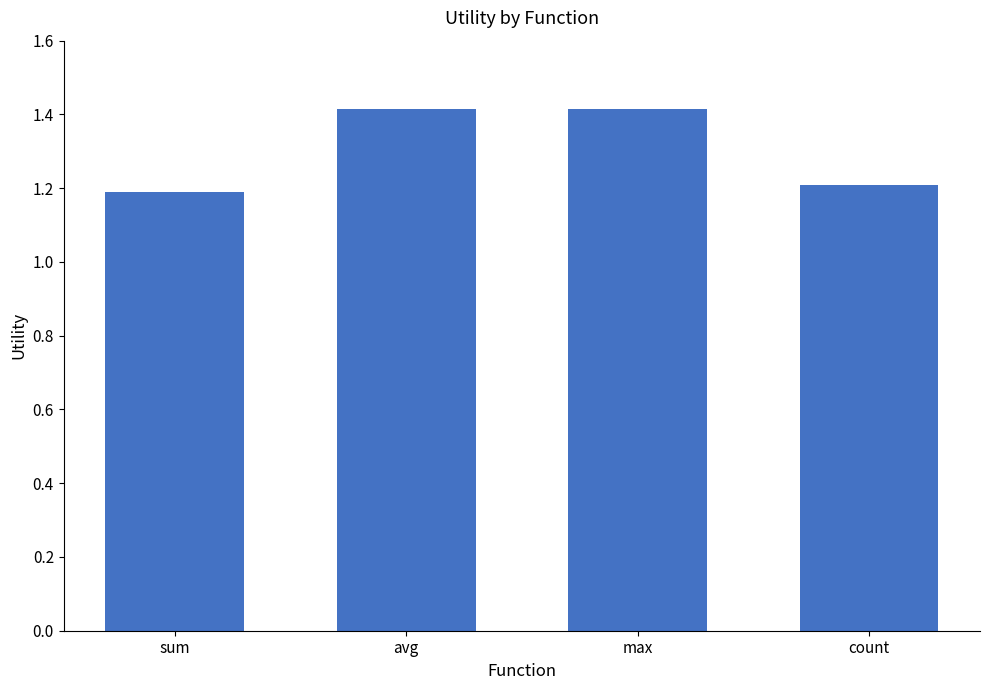

What is the minimum value shown in the chart?

1.2